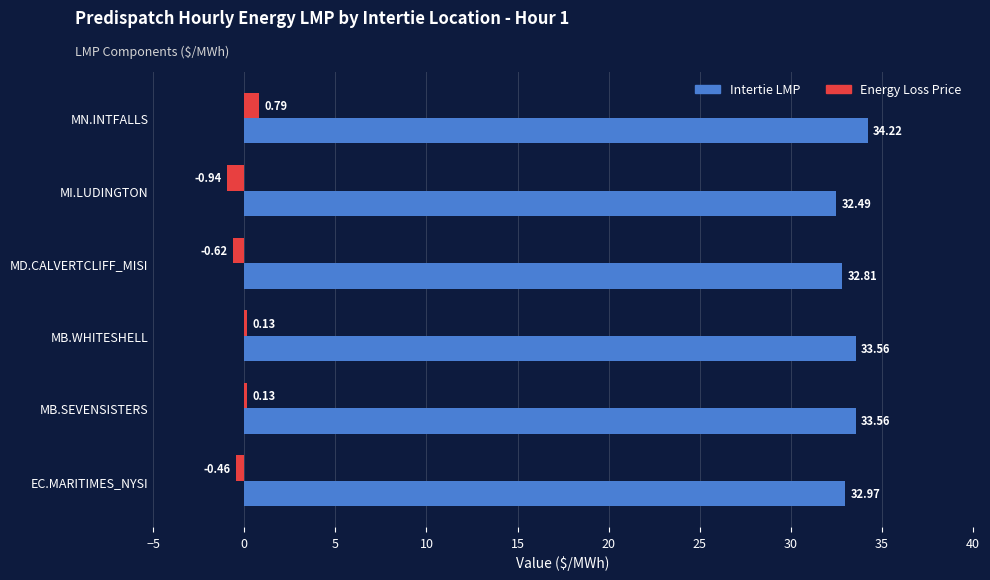

Which category has the highest value in the Intertie LMP series?

MN.INTFALLS